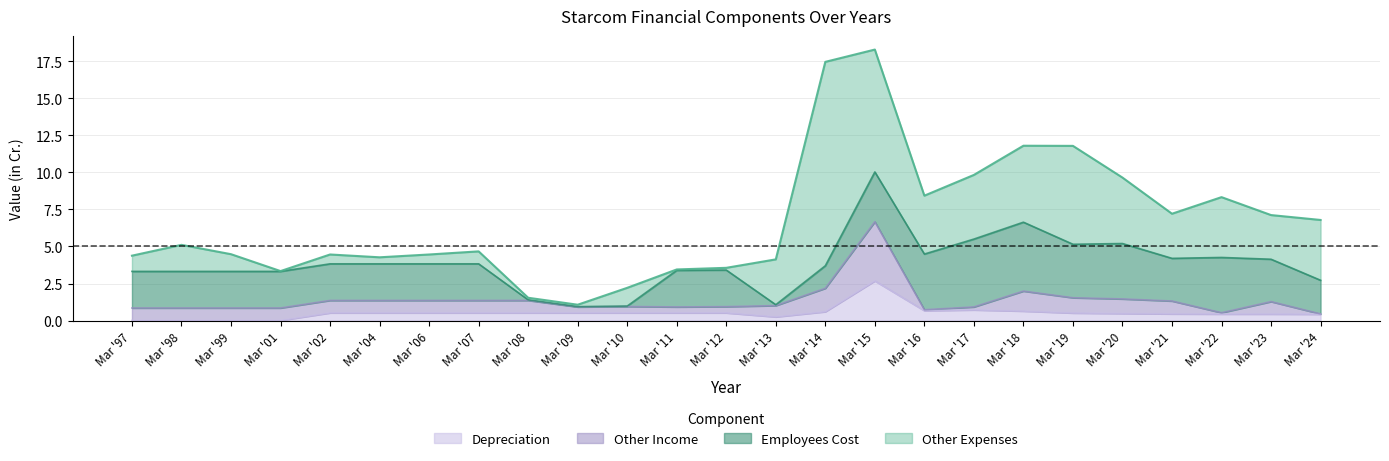

Which series has the largest total across all categories?

Other Expenses